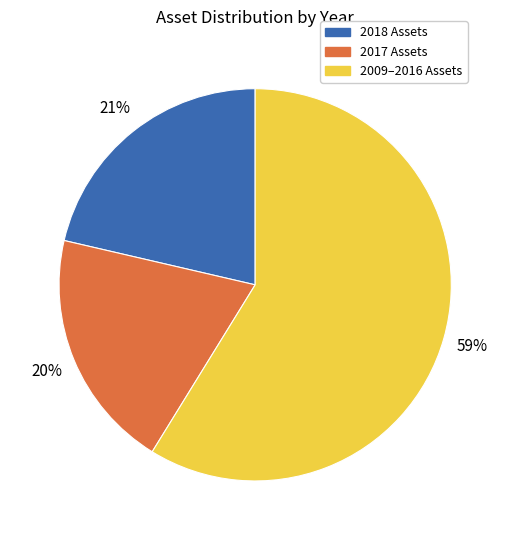

To the nearest percent, what is the average slice percentage?

33%